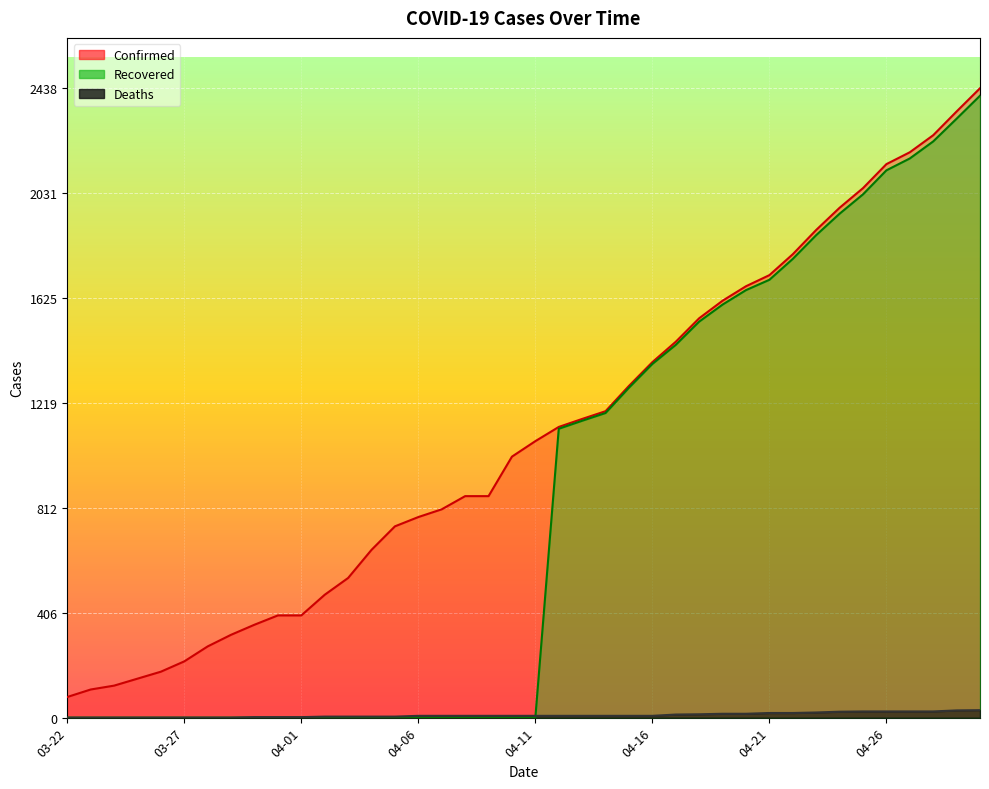

How many positive values does the Recovered series have?

19